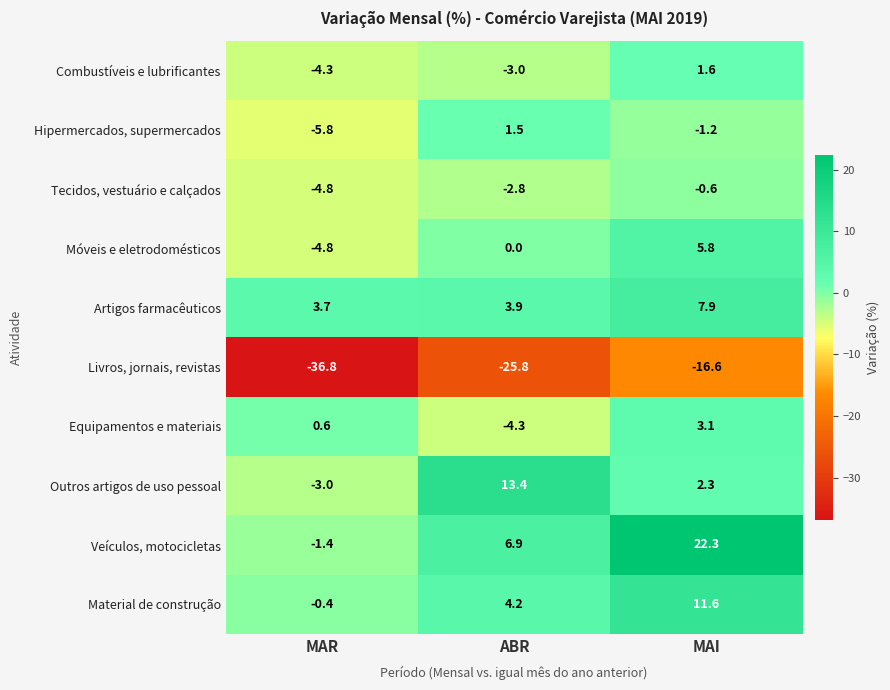

Reading left to right, what are all the values shown in this chart?

Combustíveis e lubrificantes: -4.3	-3.0	1.6
Hipermercados, supermercados: -5.8	1.5	-1.2
Tecidos, vestuário e calçados: -4.8	-2.8	-0.6
Móveis e eletrodomésticos: -4.8	0.0	5.8
Artigos farmacêuticos: 3.7	3.9	7.9
Livros, jornais, revistas: -36.8	-25.8	-16.6
Equipamentos e materiais: 0.6	-4.3	3.1
Outros artigos de uso pessoal: -3.0	13.4	2.3
Veículos, motocicletas: -1.4	6.9	22.3
Material de construção: -0.4	4.2	11.6